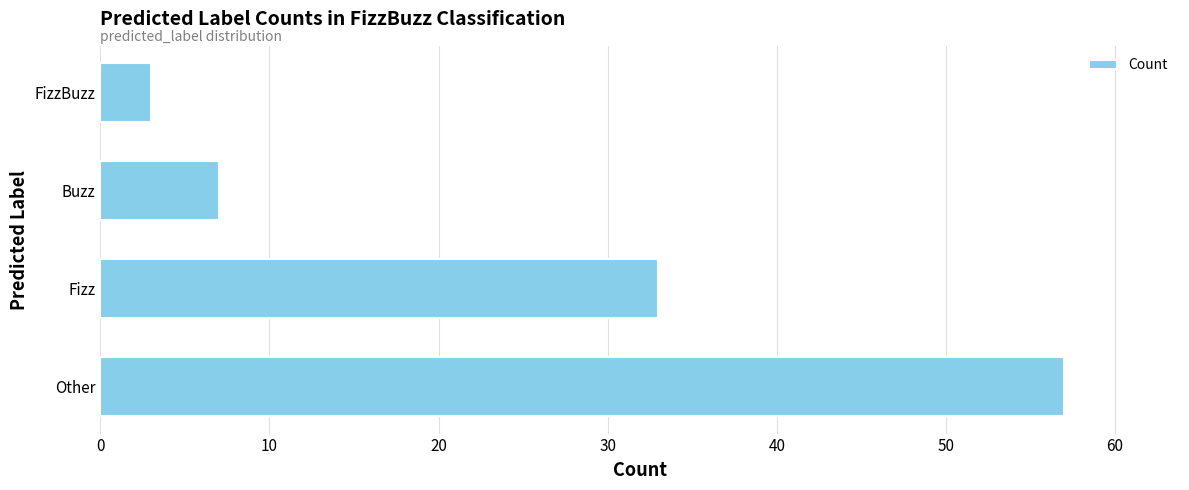

Rank the categories by value from lowest to highest.

FizzBuzz, Buzz, Fizz, Other